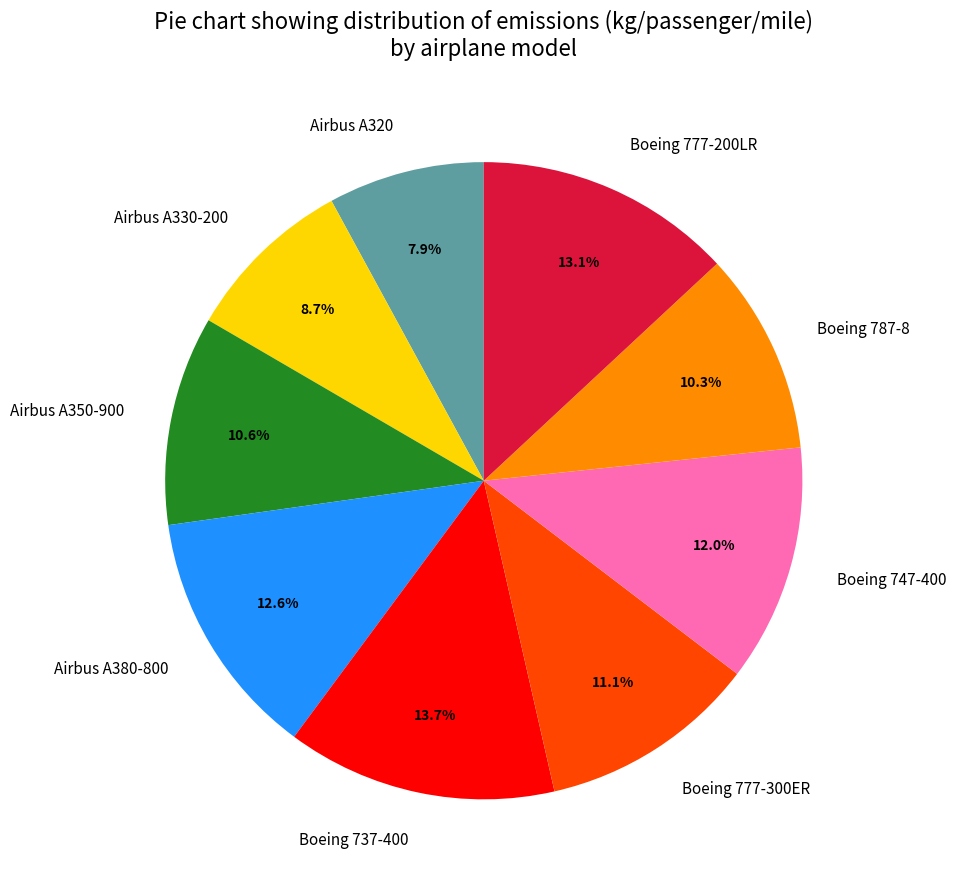

Is there any slice that represents more than half of the pie?

No